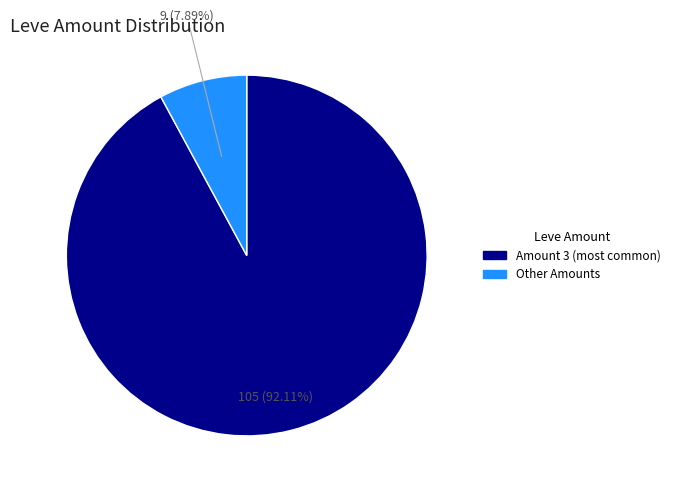

How many segments does this pie chart have?

2